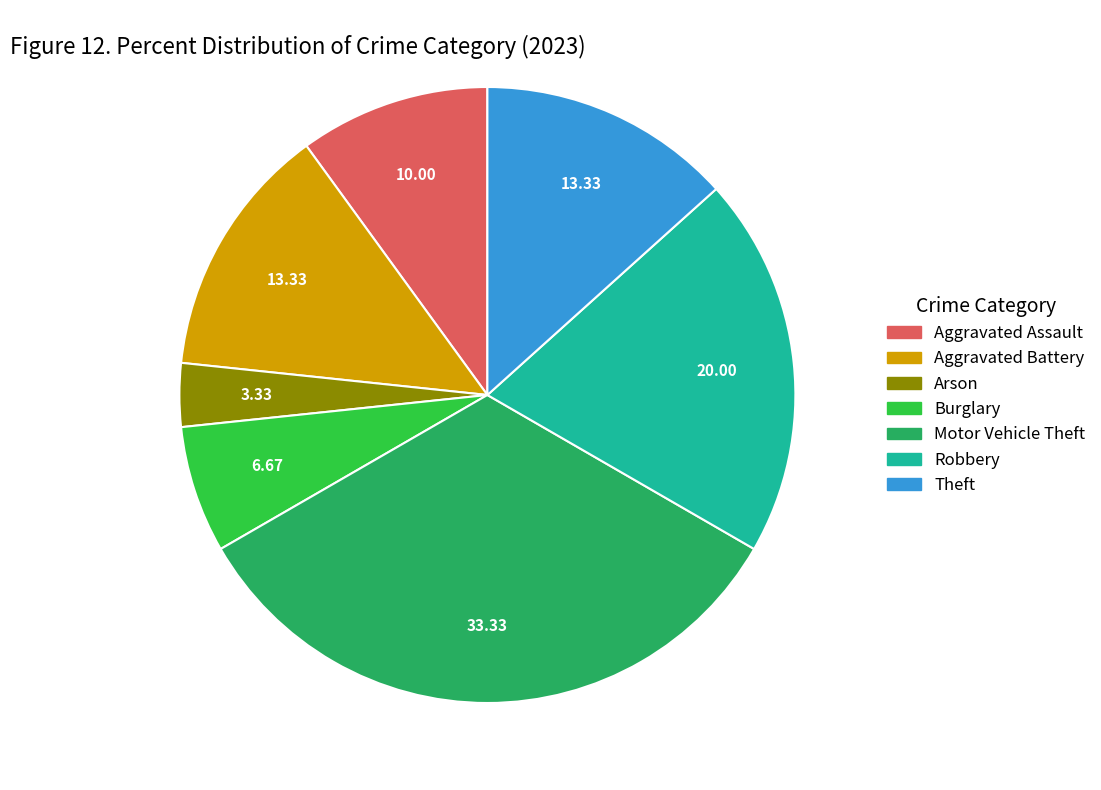

Count the number of slices in the pie.

7